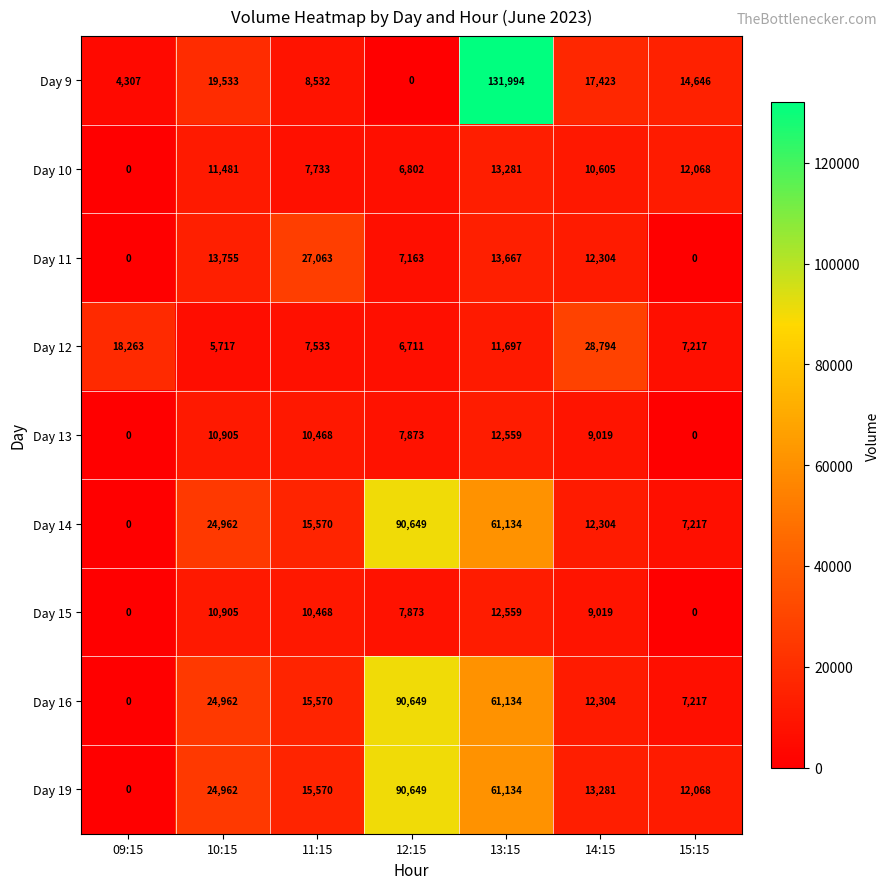

How many data points does each series have?

7